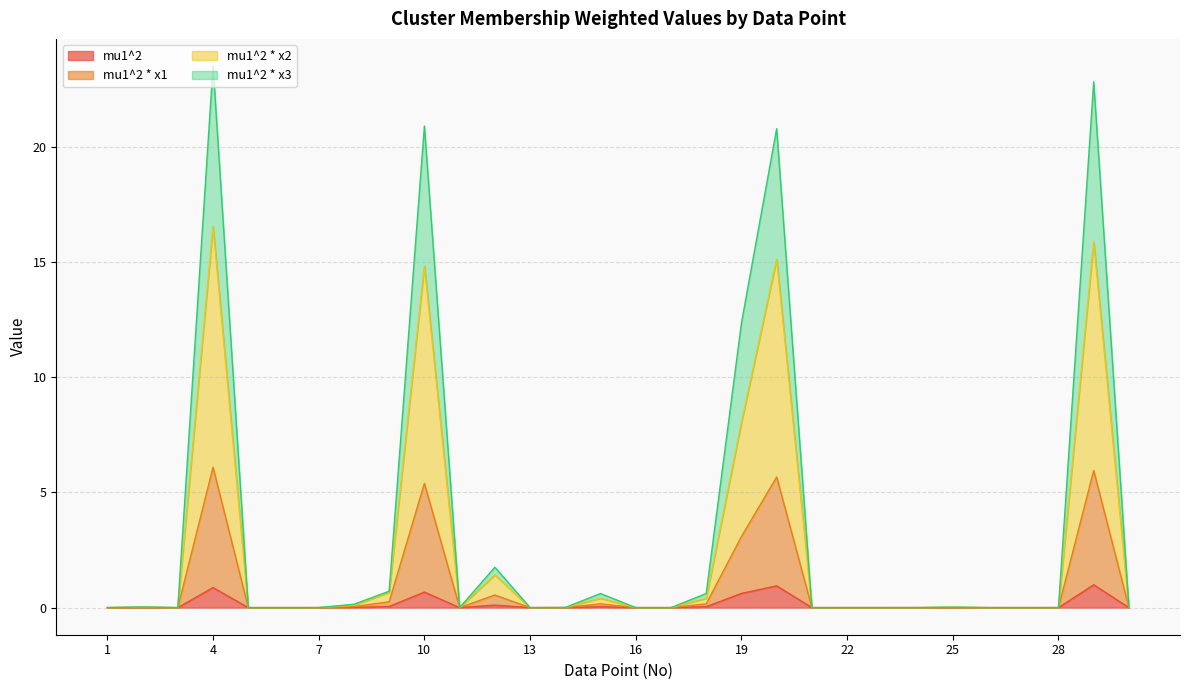

Where is the first local minimum for mu1^2?

3